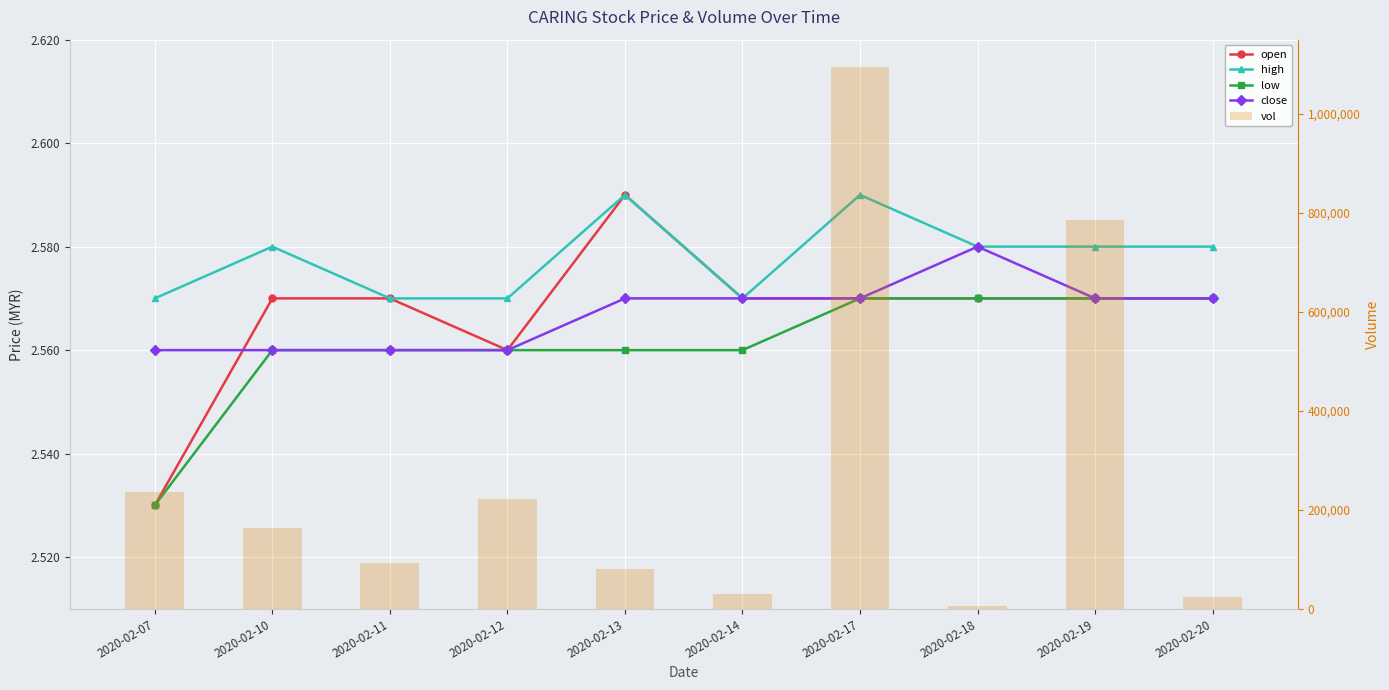

How many series are shown in this chart?

5